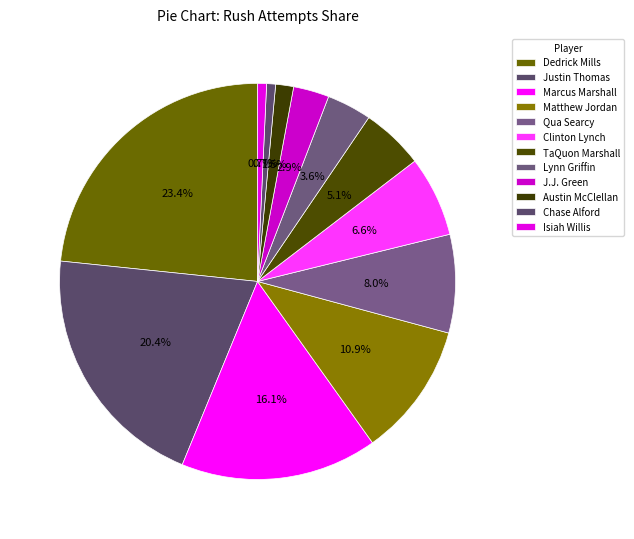

Does Isiah Willis represent more than half of the total?

No